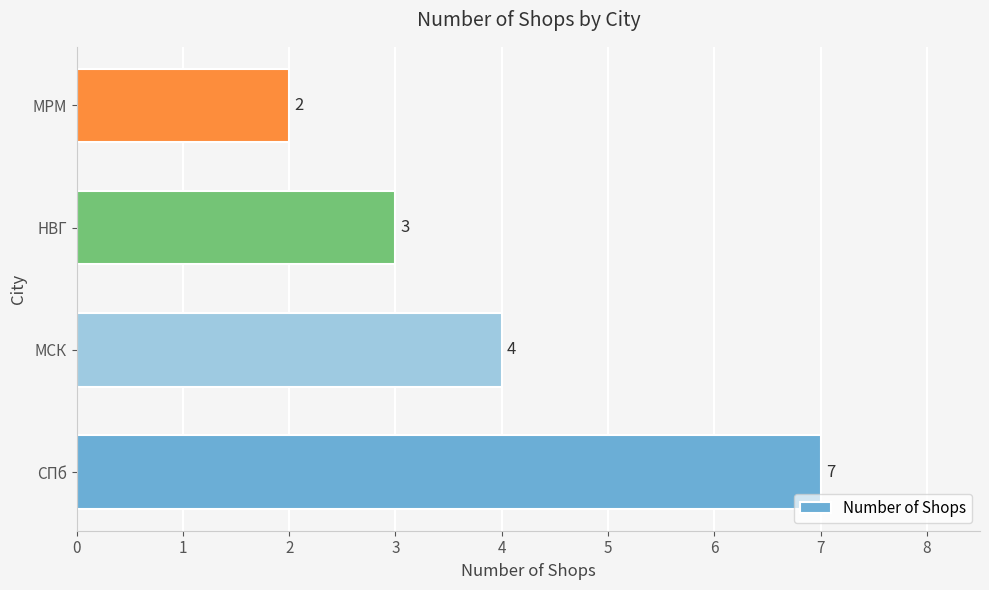

What is the difference between the maximum and minimum values?

5